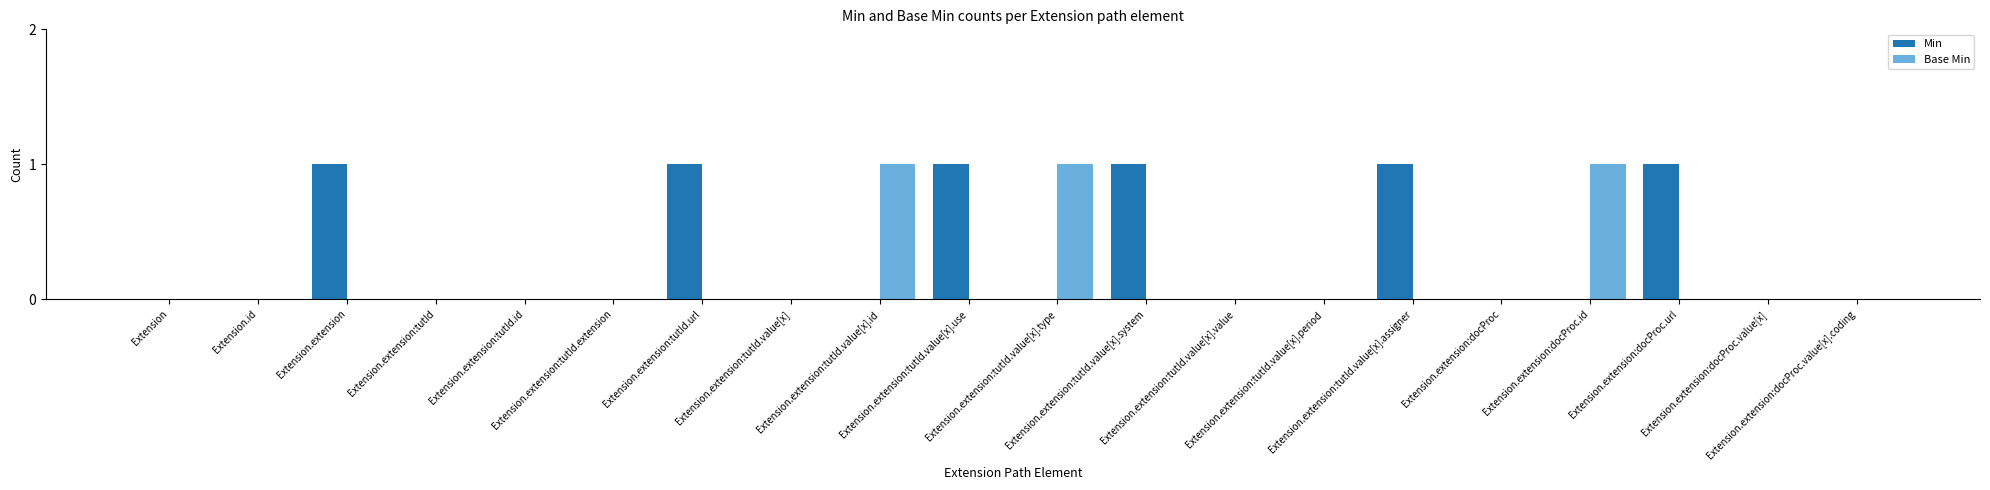

The value of Min at Extension.id is 0. True or false?

True